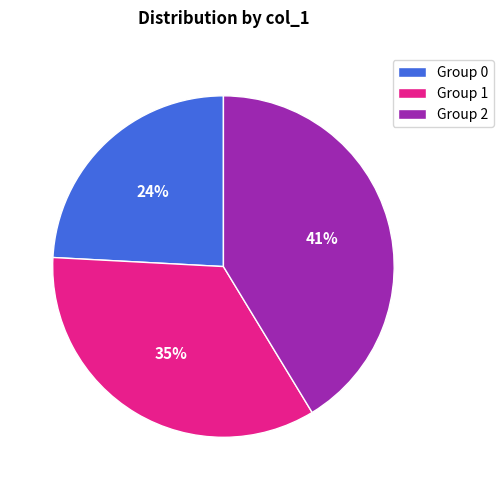

Approximately how many times larger is the value at Group 2 compared to Group 0?

1.7